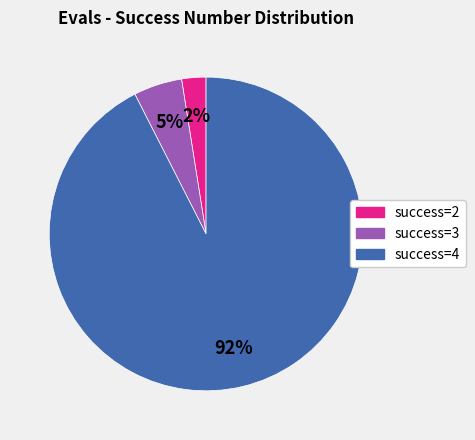

To the nearest percent, what portion does success=3 represent?

5%